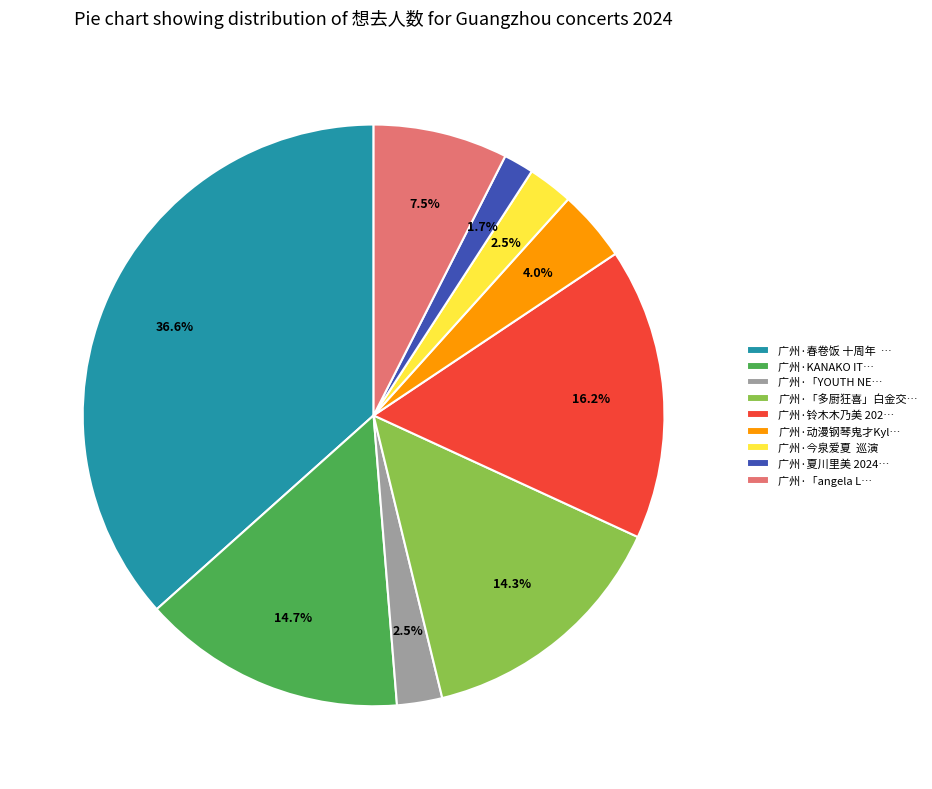

Which slice is the smallest?

广州·夏川里美 2024…